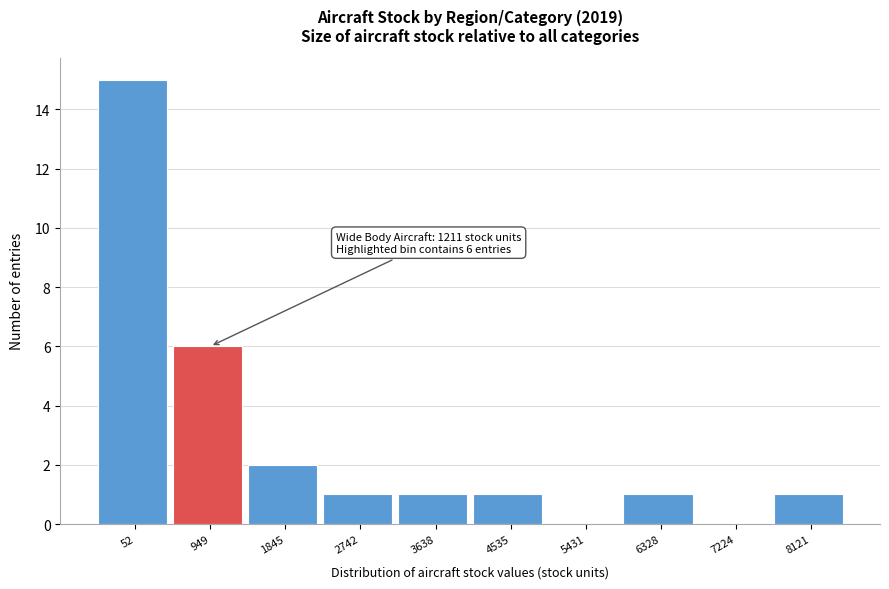

Reading right to left, transcribe all the data shown in this chart.

8121=1	7224=0	6328=1	5431=0	4535=1	3638=1	2742=1	1845=2	949=6	52=15